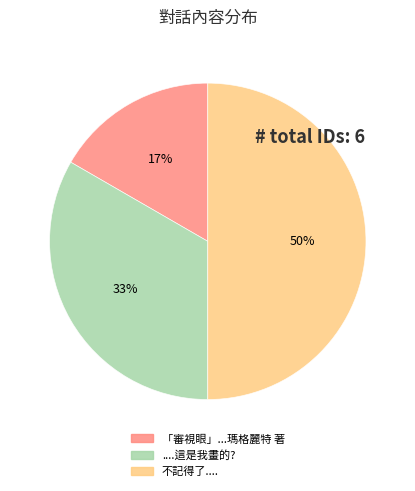

To the nearest percent, what is the difference between the 「審視眼」...瑪格麗特 著 and 不記得了.... slice percentages?

33%